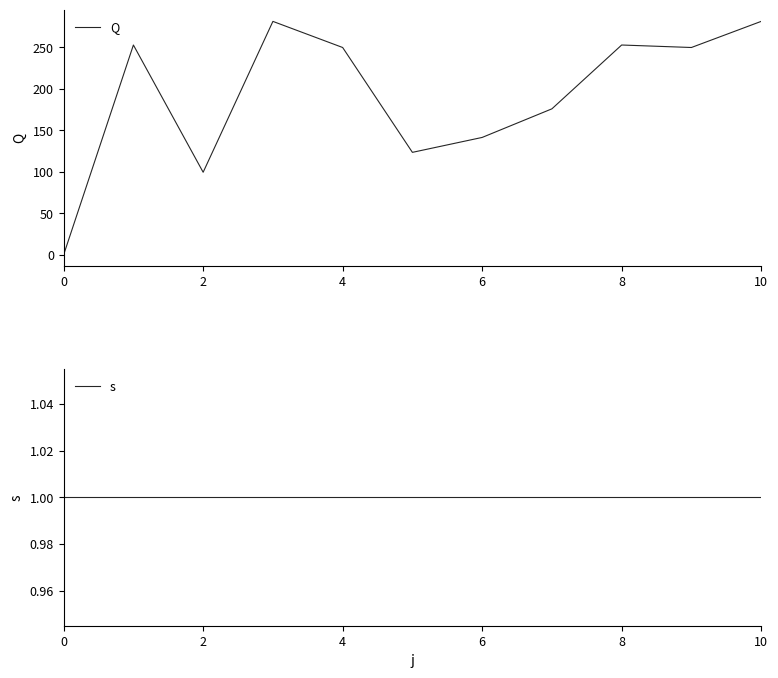

How many times do s and Q cross each other?

1